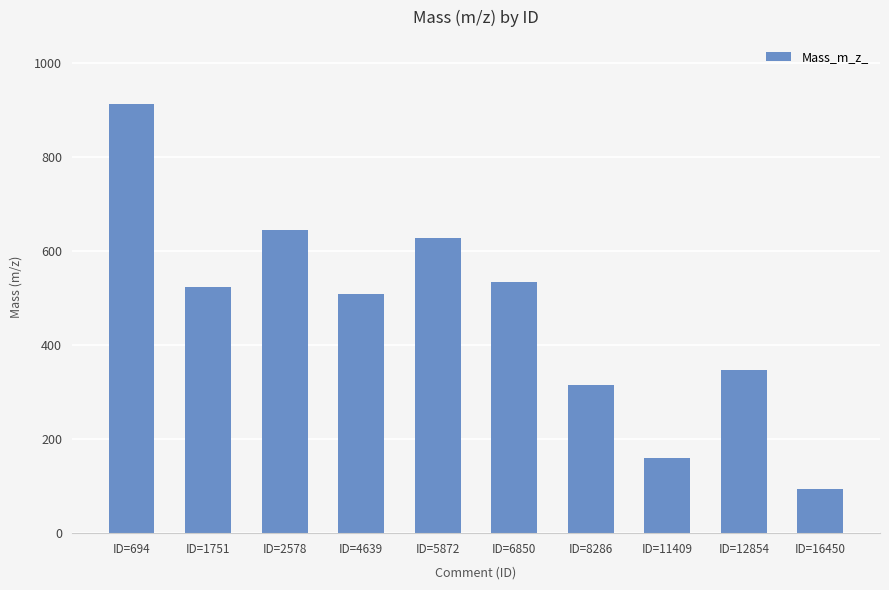

Rank the categories by value from highest to lowest.

ID=694, ID=2578, ID=5872, ID=6850, ID=1751, ID=4639, ID=12854, ID=8286, ID=11409, ID=16450